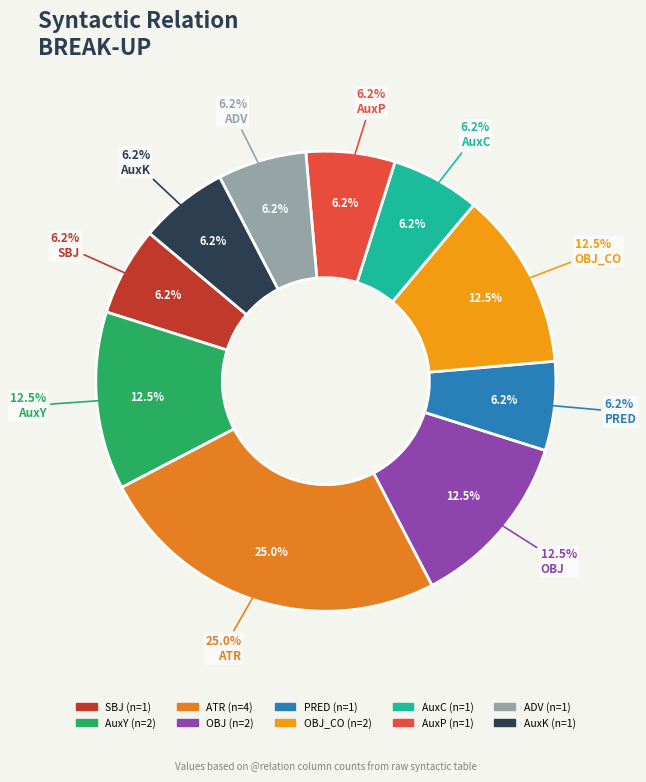

How many segments does this pie chart have?

10